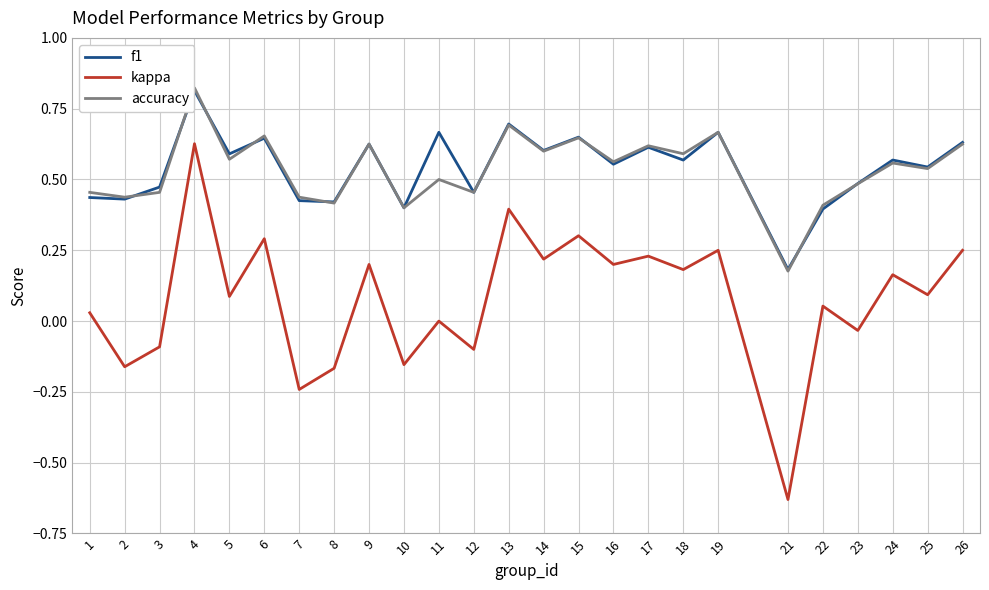

True or false: accuracy has more than 2 interior local peaks.

True